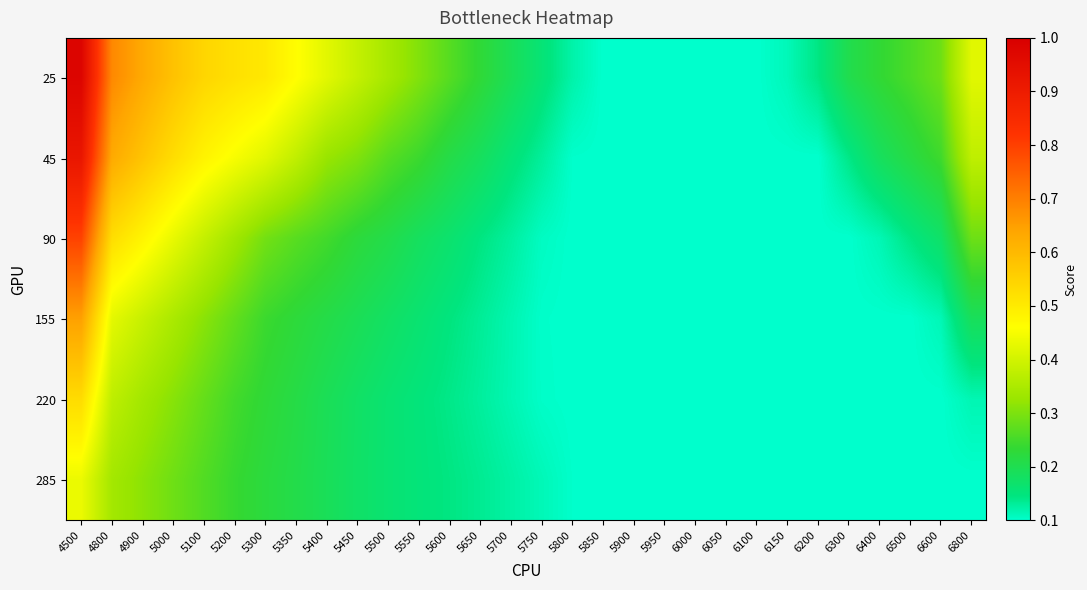

At 6050, list the series in order from largest to smallest.

25, 45, 90, 155, 220, 285